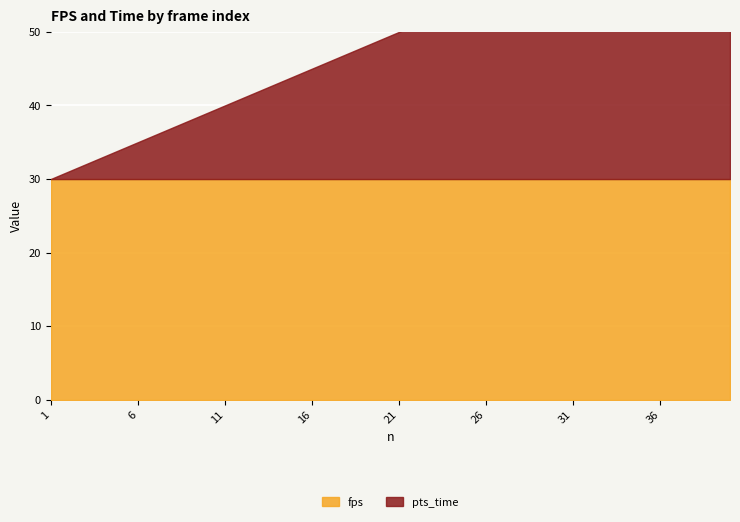

What is the average value of the pts_time series?

20